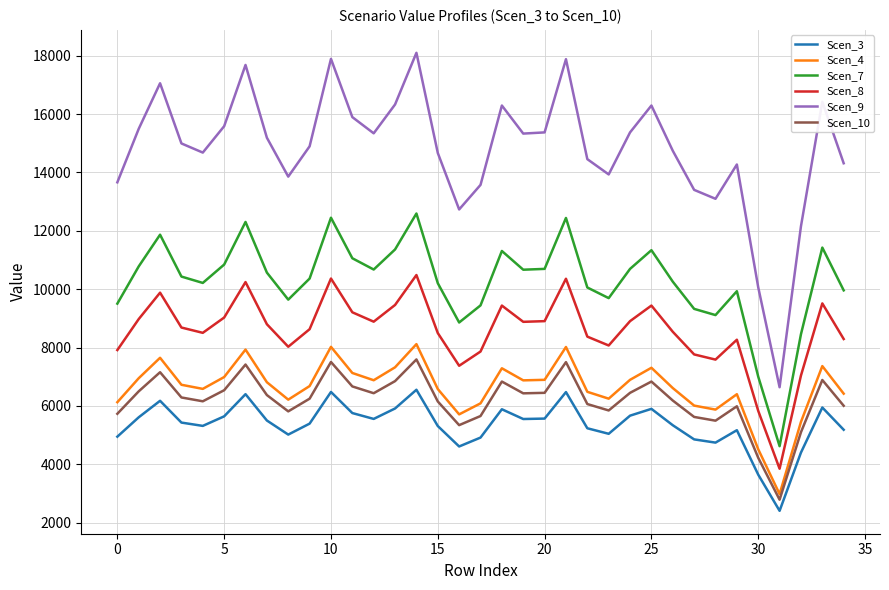

Which series has the largest total across all categories?

Scen_9